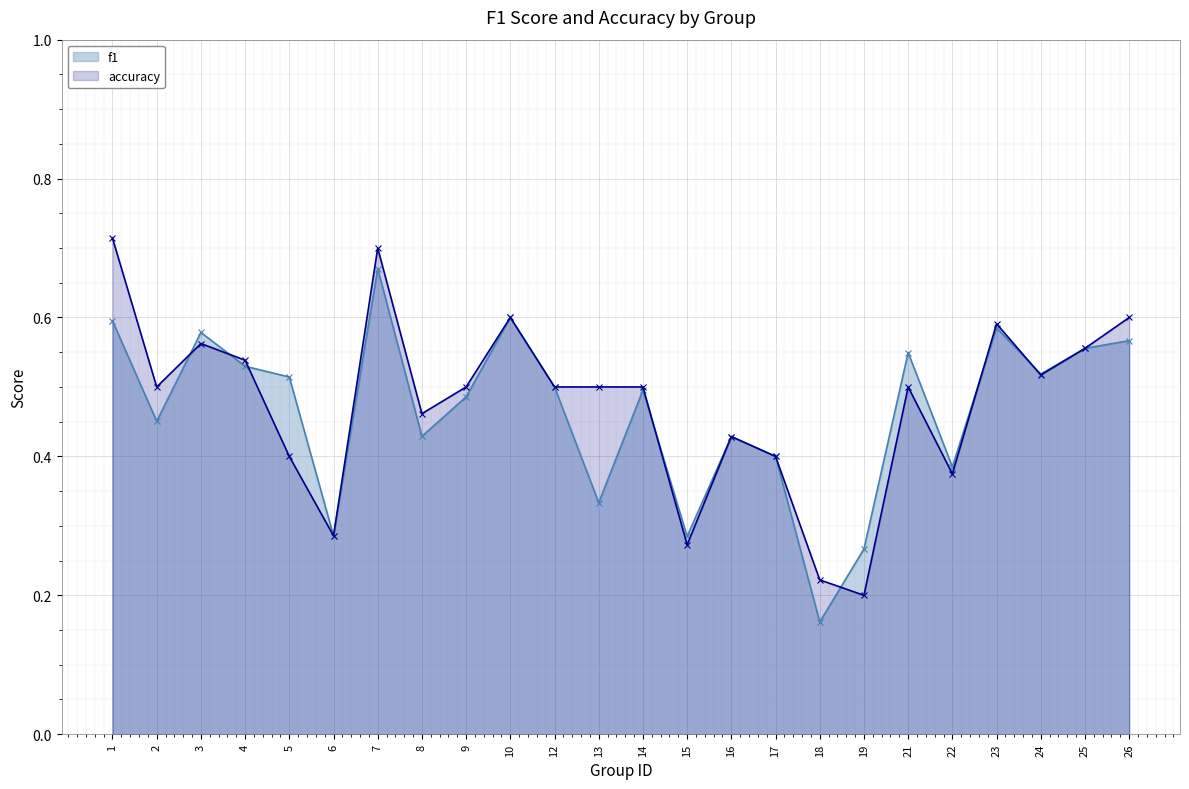

What is the average value of the accuracy series?

0.5